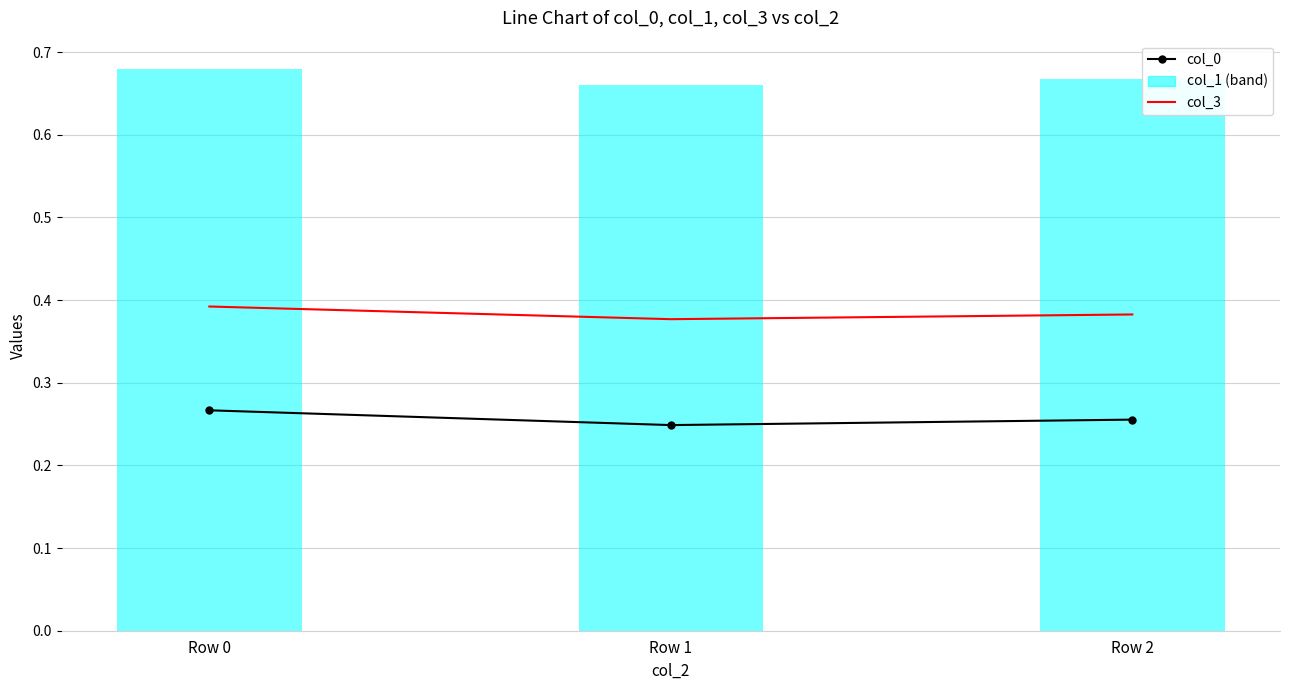

True or false: col_3 has a value of 0.4 at Row 2.

True